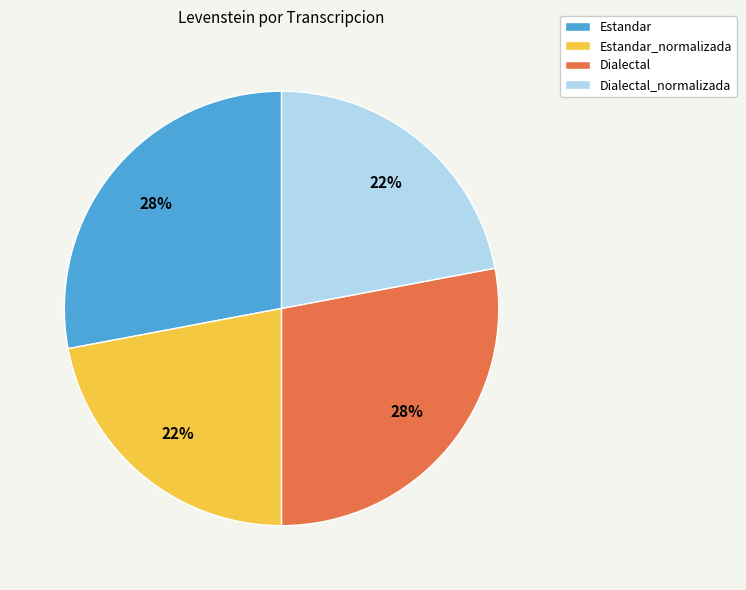

True or false: Estandar_normalizada accounts for 7% of the total.

False